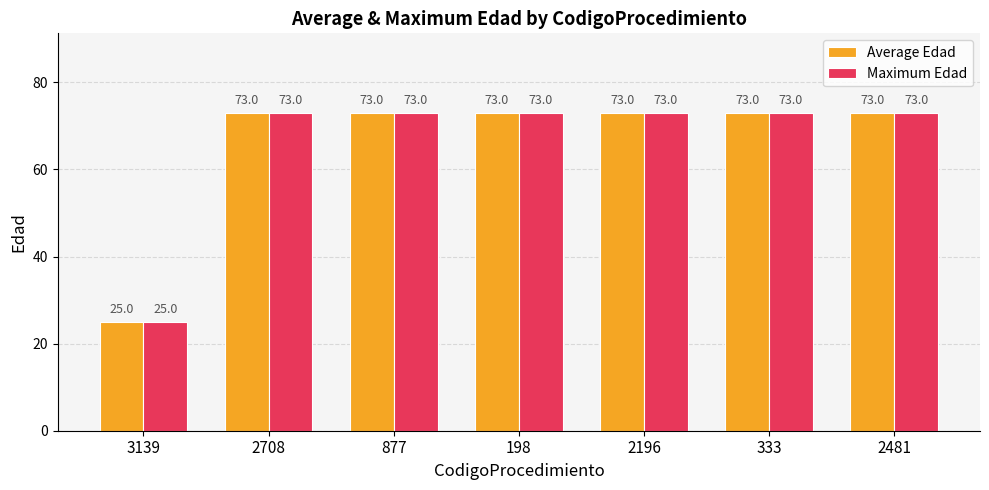

Read the Maximum Edad value at 3139.

25